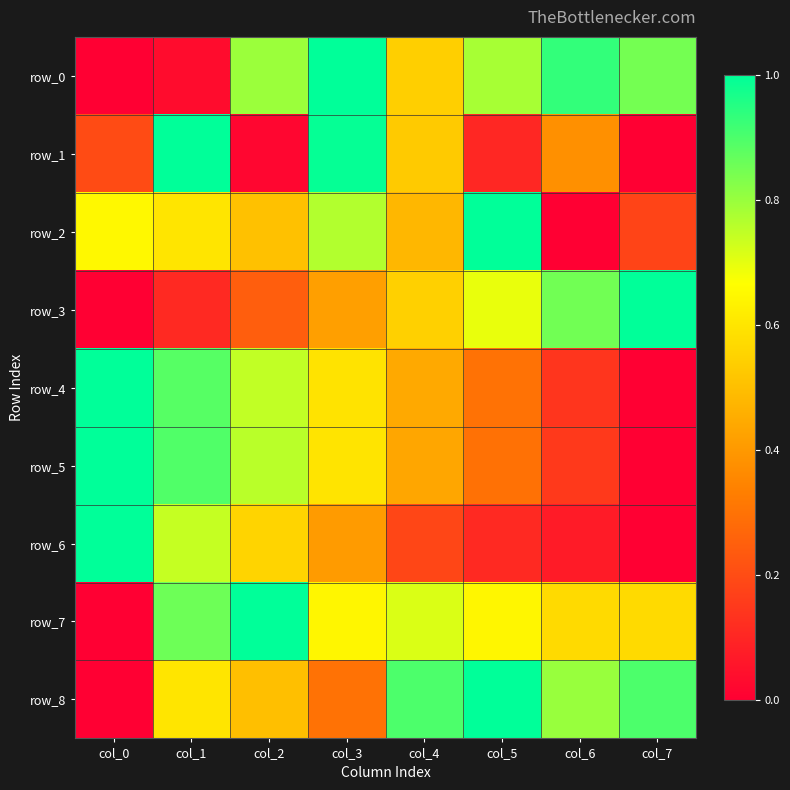

At which category is the sum across all series the highest?

col_1